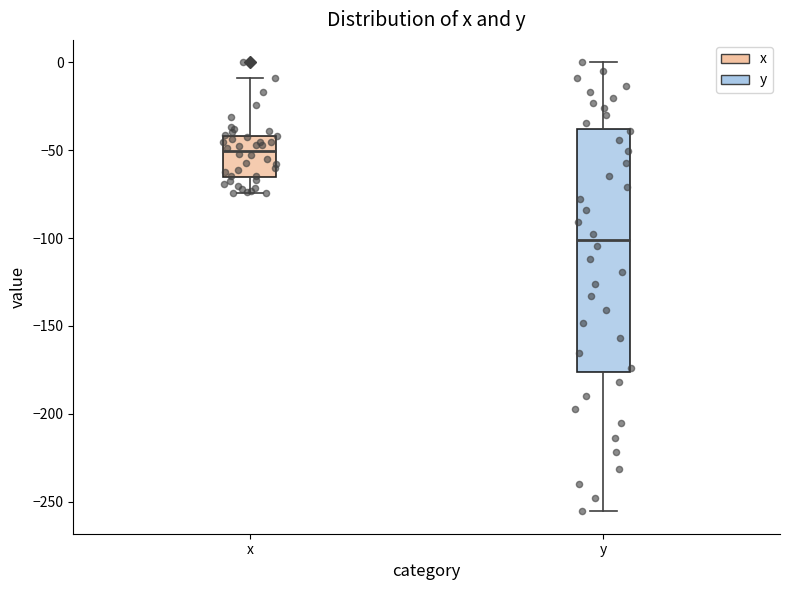

Where is the upper edge of the box for x on the y-axis? The values are not printed on the chart, so give them approximately, as read against the axis.

-40